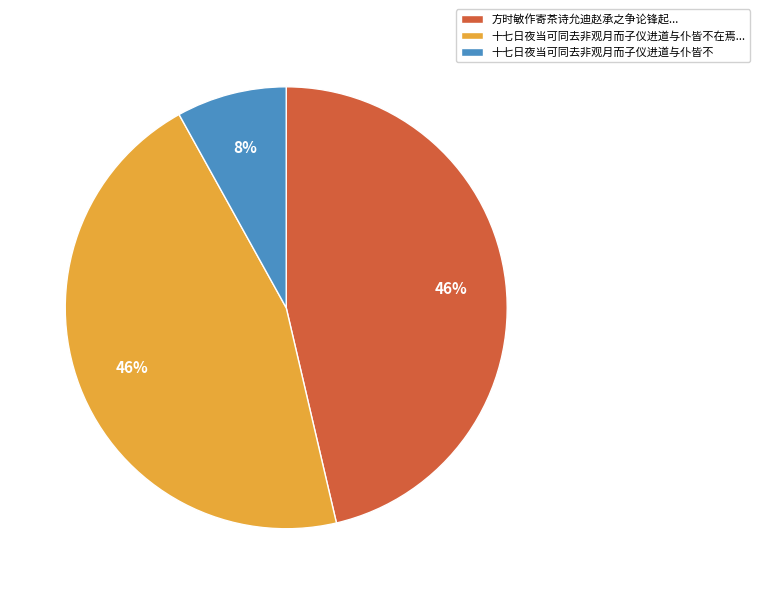

Count the number of slices in the pie.

3